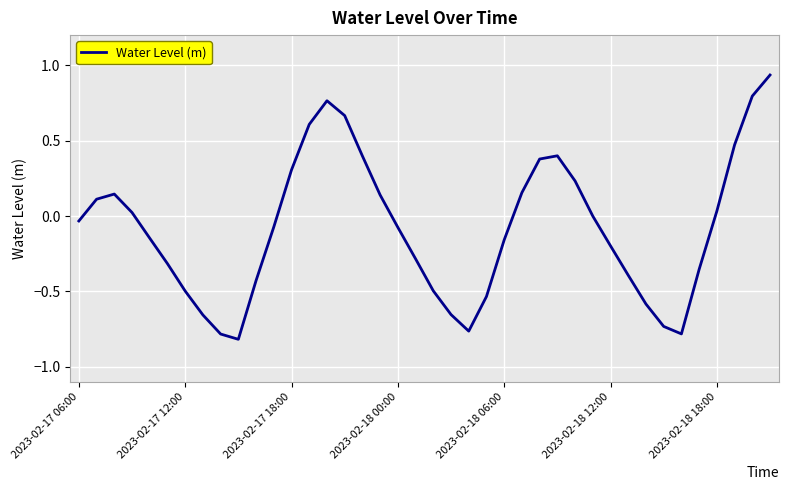

What is the difference between the maximum and minimum values?

1.8